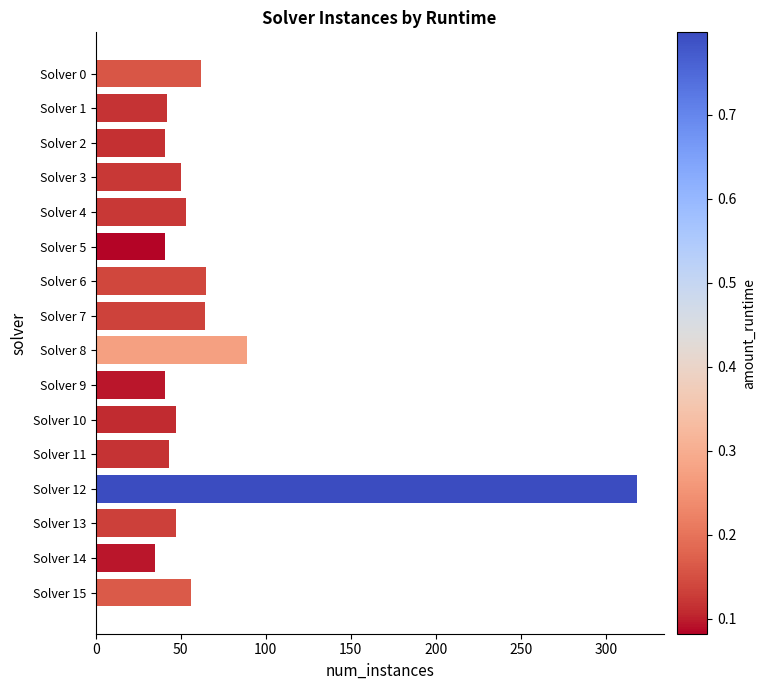

What is the minimum value shown in the chart?

35